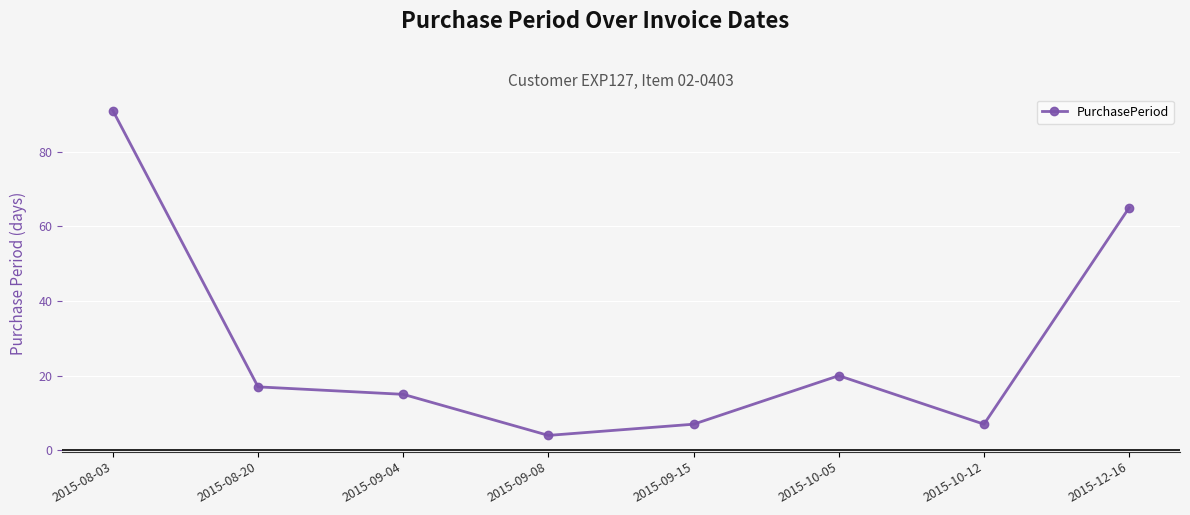

True or false: the data shows 17 at 2015-08-20.

True